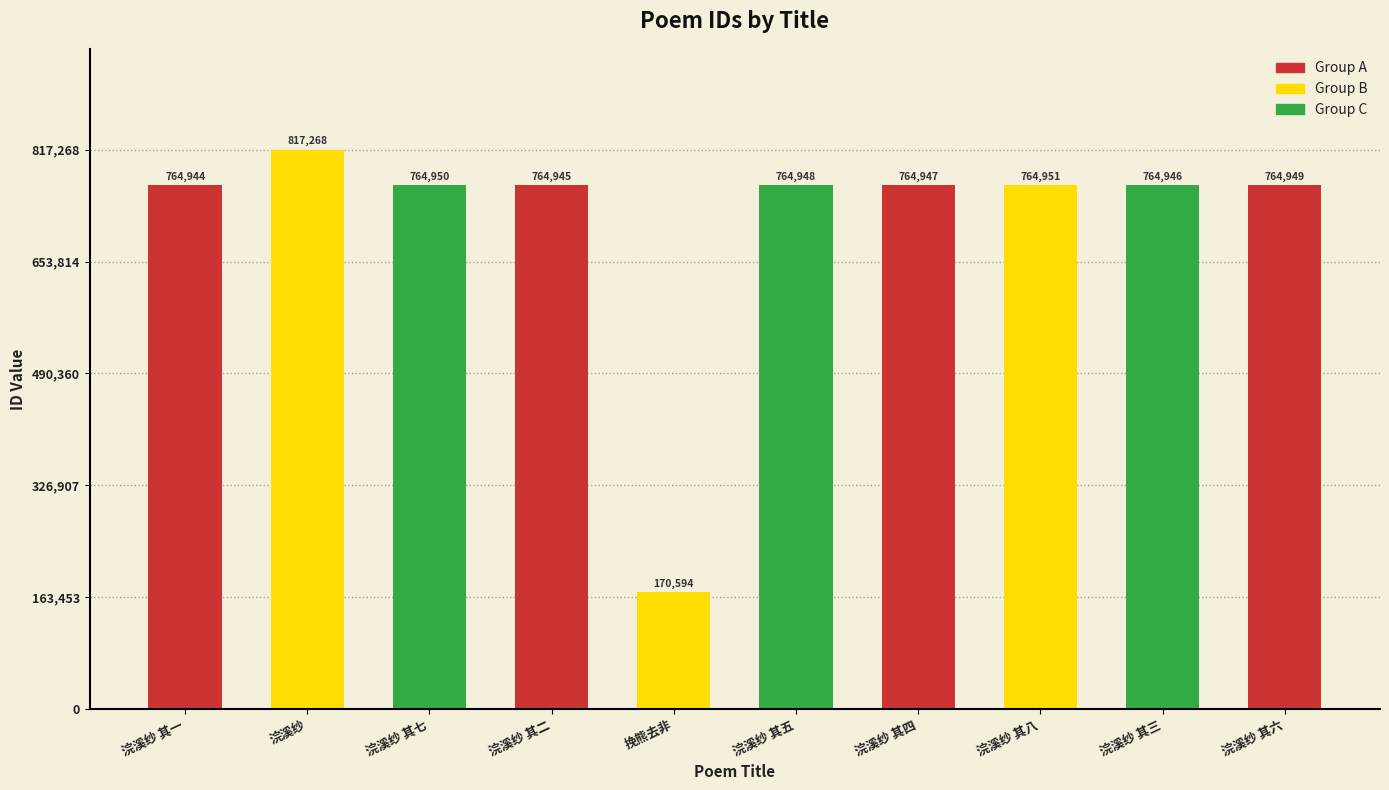

Which label corresponds to the largest value in the chart?

浣溪纱